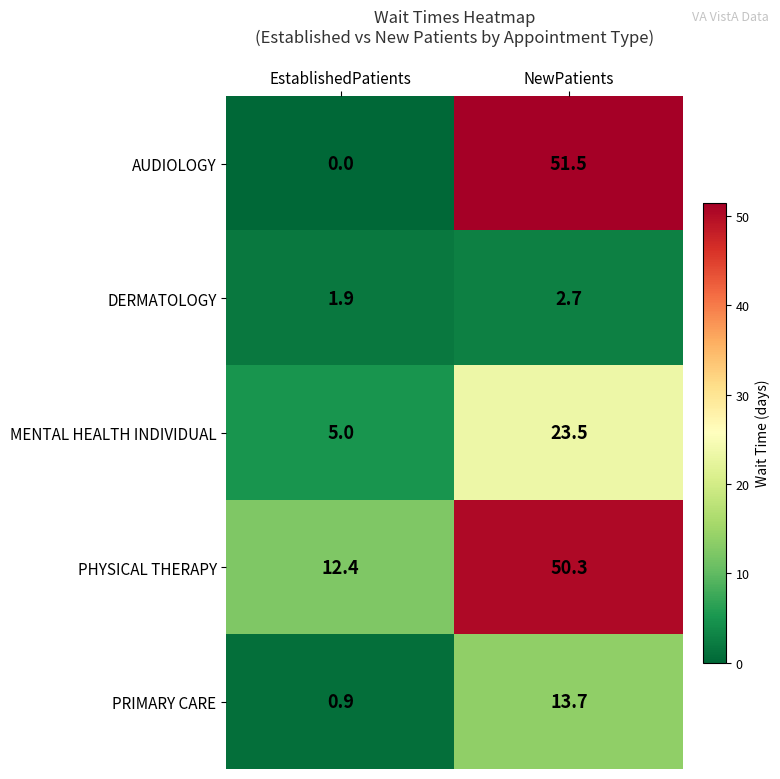

What is the average value of the DERMATOLOGY series?

2.3